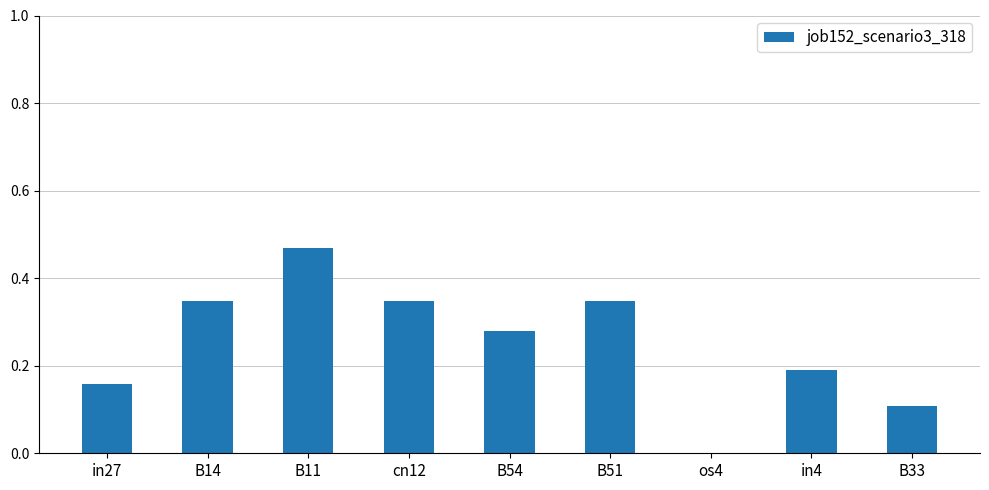

Which label corresponds to the largest value in the chart?

B11